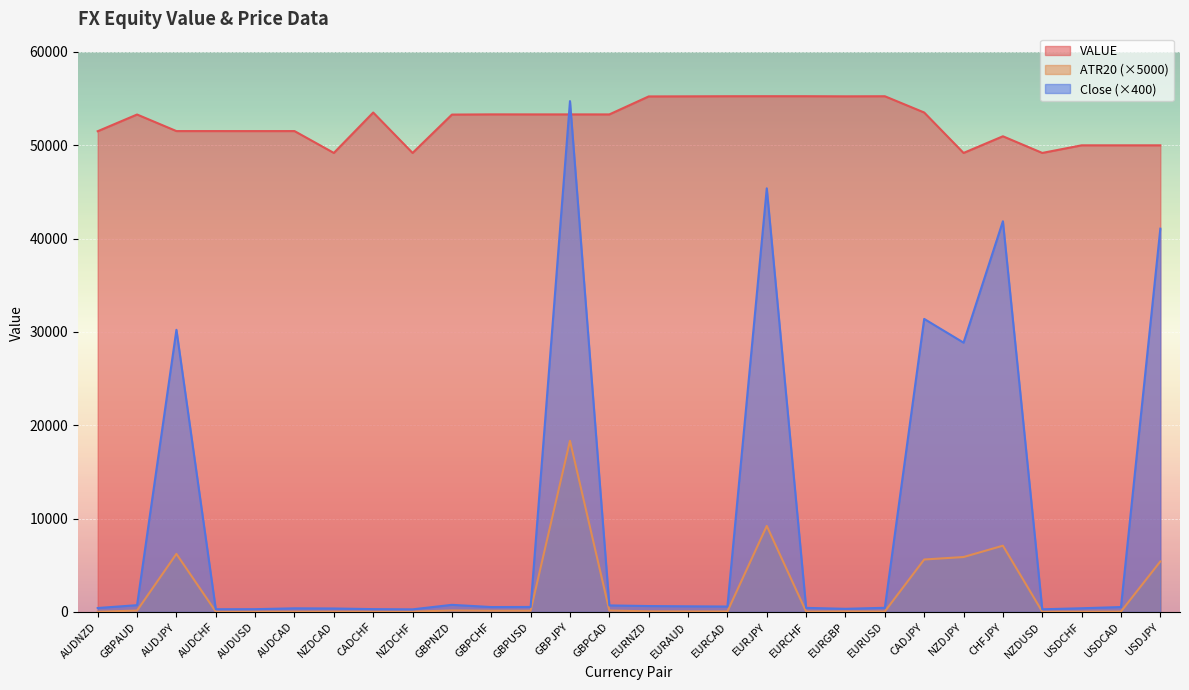

Reading right to left, transcribe all the data shown in this chart.

ATR20: USDJPY=5406.5	USDCAD=41.2	USDCHF=30.6	NZDUSD=30.6	CHFJPY=7096.5	NZDJPY=5882.8	CADJPY=5616.8	EURUSD=46.8	EURGBP=56.1	EURCHF=41.1	EURJPY=9215.0	EURCAD=50.6	EURAUD=56.5	EURNZD=64.1	GBPCAD=148.6	GBPJPY=18339.2	GBPUSD=129.0	GBPCHF=124.9	GBPNZD=155.3	NZDCHF=32.0	CADCHF=26.1	NZDCAD=32.6	AUDCAD=29.8	AUDUSD=31.7	AUDCHF=31.3	AUDJPY=6218.2	GBPAUD=145.4	AUDNZD=22.2
Close2016.06.28 16:00: USDJPY=41068.4	USDCAD=523.1	USDCHF=392.3	NZDUSD=281.1	CHFJPY=41864.4	NZDJPY=28854.8	CADJPY=31397.6	EURUSD=442.1	EURGBP=331.6	EURCHF=433.6	EURJPY=45391.6	EURCAD=578.1	EURAUD=600.5	EURNZD=628.9	GBPCAD=697.2	GBPJPY=54737.6	GBPUSD=533.1	GBPCHF=522.9	GBPNZD=758.5	NZDCHF=275.7	CADCHF=299.9	NZDCAD=367.5	AUDCAD=385.1	AUDUSD=294.4	AUDCHF=288.8	AUDJPY=30230.0	GBPAUD=724.1	AUDNZD=418.9
VALUE: USDJPY=50000.0	USDCAD=50000.0	USDCHF=50000.0	NZDUSD=49184.1	CHFJPY=50969.1	NZDJPY=49182.2	CADJPY=53516.4	EURUSD=55259.0	EURGBP=55248.5	EURCHF=55262.4	EURJPY=55263.4	EURCAD=55260.1	EURAUD=55248.3	EURNZD=55239.0	GBPCAD=53311.9	GBPJPY=53313.6	GBPUSD=53313.2	GBPCHF=53316.1	GBPNZD=53293.4	NZDCHF=49182.6	CADCHF=53514.7	NZDCAD=49184.0	AUDCAD=51526.4	AUDUSD=51524.2	AUDCHF=51526.4	AUDJPY=51526.2	GBPAUD=53301.0	AUDNZD=51510.5